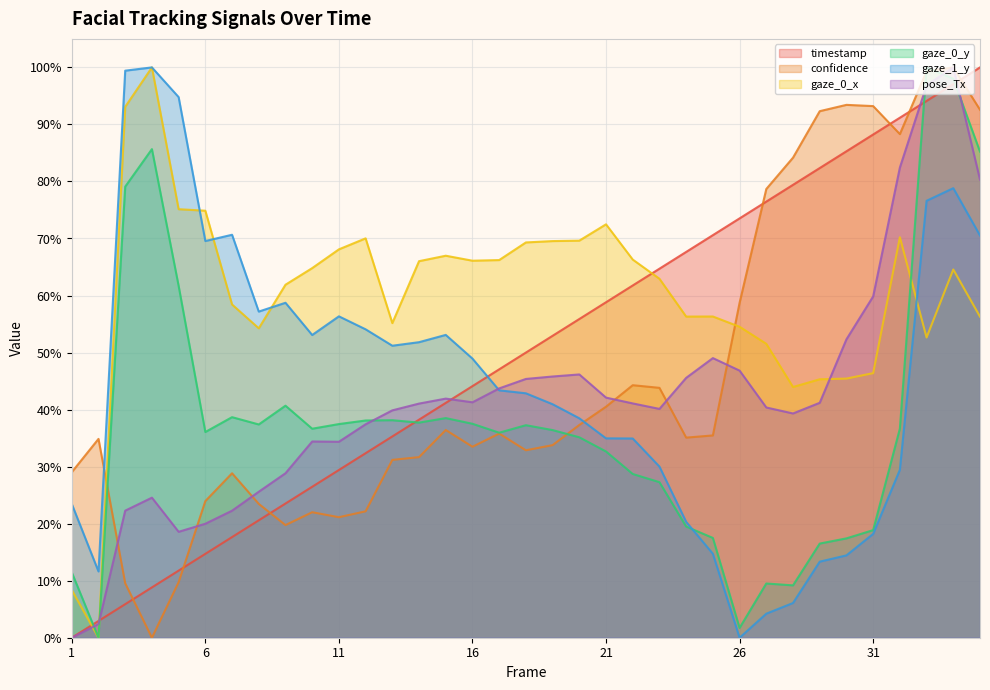

Rank the series at 23 from lowest to highest value.

gaze_0_y, gaze_1_y, pose_Tx, confidence, gaze_0_x, timestamp